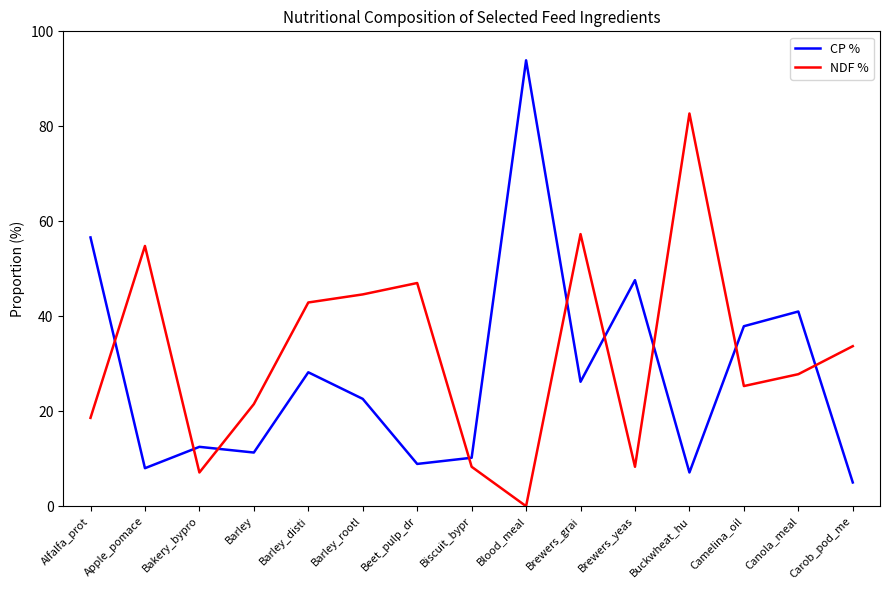

Which series has the widest spread of values?

CP %